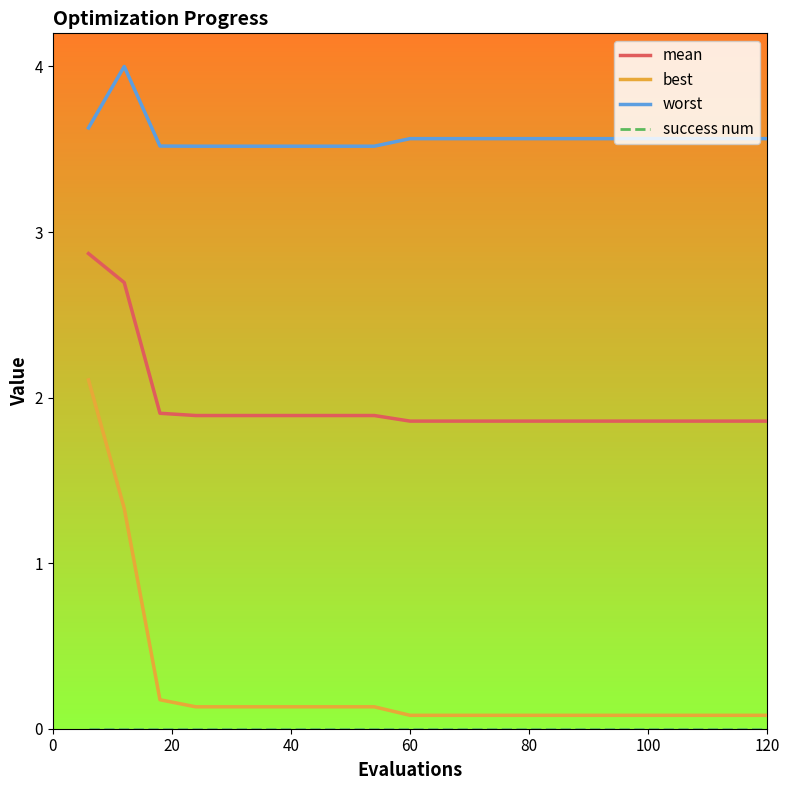

What is the highest value of the best series?

2.1